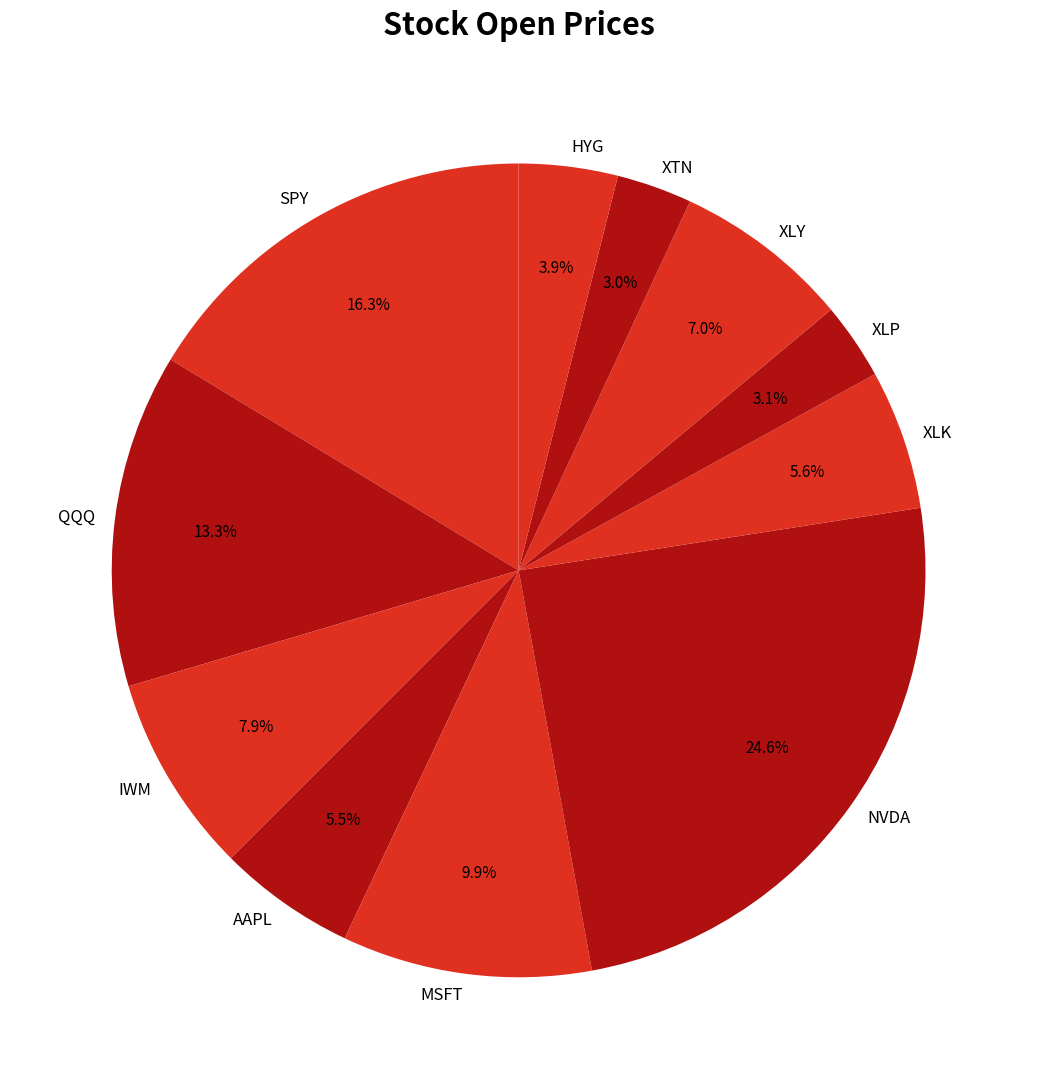

Between SPY and QQQ, which is larger?

SPY